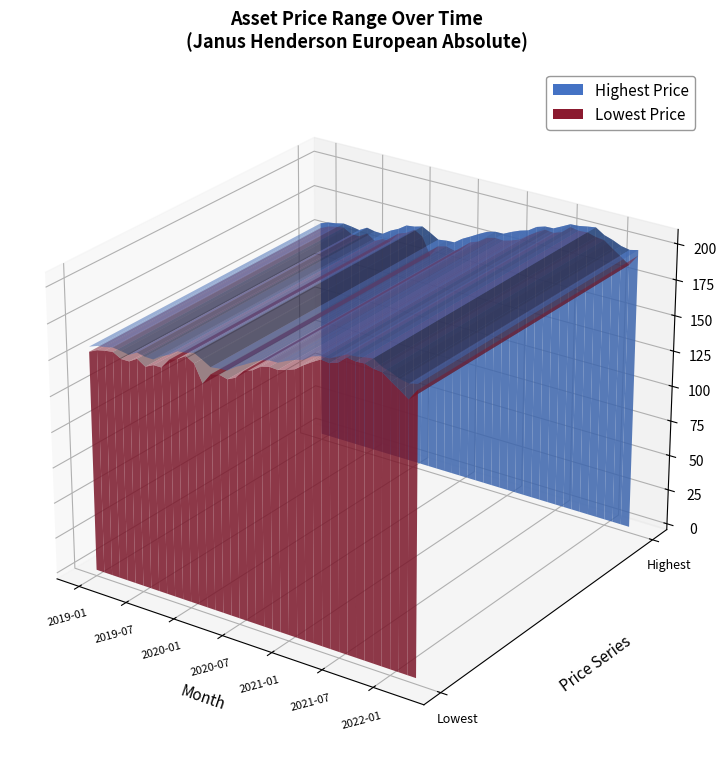

Reading left to right, transcribe all the data shown in this chart.

Highest Price: 2019-01=157.6	2019-02=159.7	2019-03=160.6	2019-04=161.9	2019-05=161.2	2019-06=160.2	2019-07=163.4	2019-08=162.2	2019-09=162.0	2019-10=165.8	2019-11=168.6	2019-12=172.5	2020-01=173.2	2020-02=174.8	2020-03=171.8	2020-04=168.4	2020-05=169.2	2020-06=169.5	2020-07=173.6	2020-08=176.7	2020-09=180.0	2020-10=183.0	2020-11=184.6	2020-12=184.7	2021-01=187.5	2021-02=189.9	2021-03=191.6	2021-04=195.5	2021-05=197.3	2021-06=197.5	2021-07=200.4	2021-08=203.4	2021-09=203.7	2021-10=204.8	2021-11=205.7	2021-12=201.9	2022-01=200.0	2022-02=197.4	2022-03=196.2	2022-04=197.6
Lowest Price: 2019-01=154.1	2019-02=156.8	2019-03=158.1	2019-04=158.9	2019-05=155.7	2019-06=155.7	2019-07=159.2	2019-08=155.4	2019-09=158.2	2019-10=158.2	2019-11=165.2	2019-12=167.3	2020-01=171.0	2020-02=167.6	2020-03=155.6	2020-04=163.6	2020-05=165.1	2020-06=163.6	2020-07=166.4	2020-08=172.6	2020-09=174.7	2020-10=178.8	2020-11=180.3	2020-12=179.9	2021-01=181.5	2021-02=183.7	2021-03=188.0	2021-04=191.8	2021-05=195.1	2021-06=194.4	2021-07=196.4	2021-08=201.4	2021-09=200.4	2021-10=200.8	2021-11=199.1	2021-12=198.4	2022-01=194.1	2022-02=190.1	2022-03=185.8	2022-04=193.7